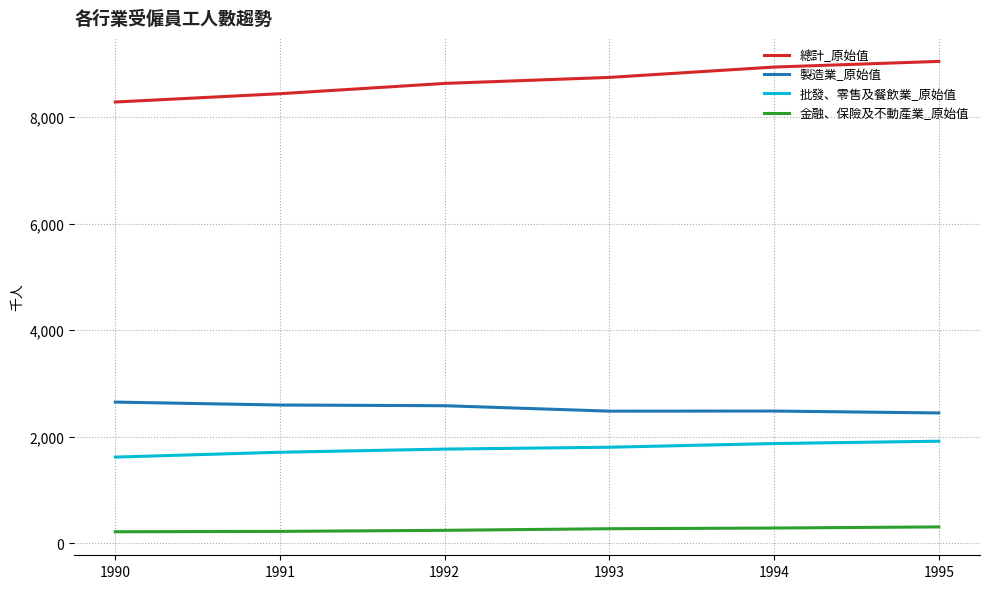

True or false: 製造業_原始值 and 批發、零售及餐飲業_原始值 cross at least once.

False